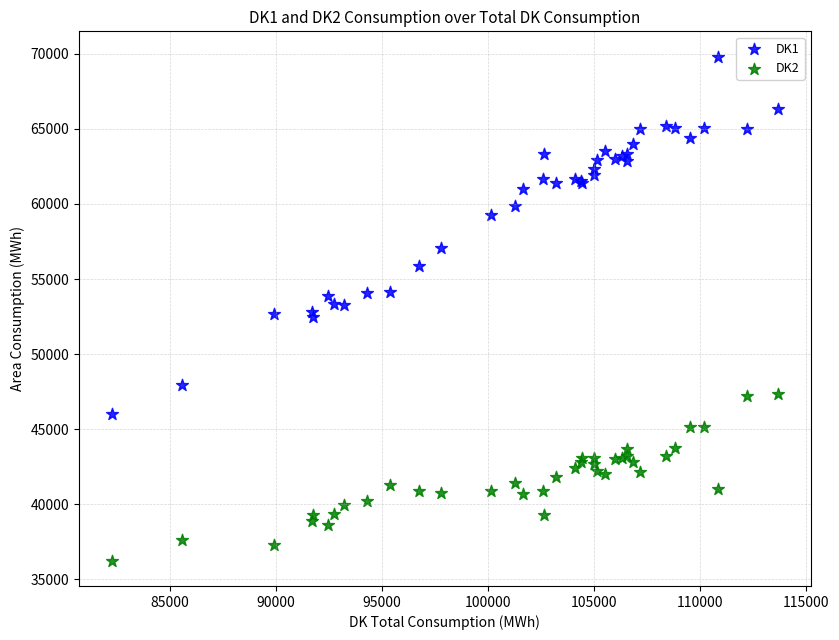

Which series reaches the minimum Y coordinate?

DK2